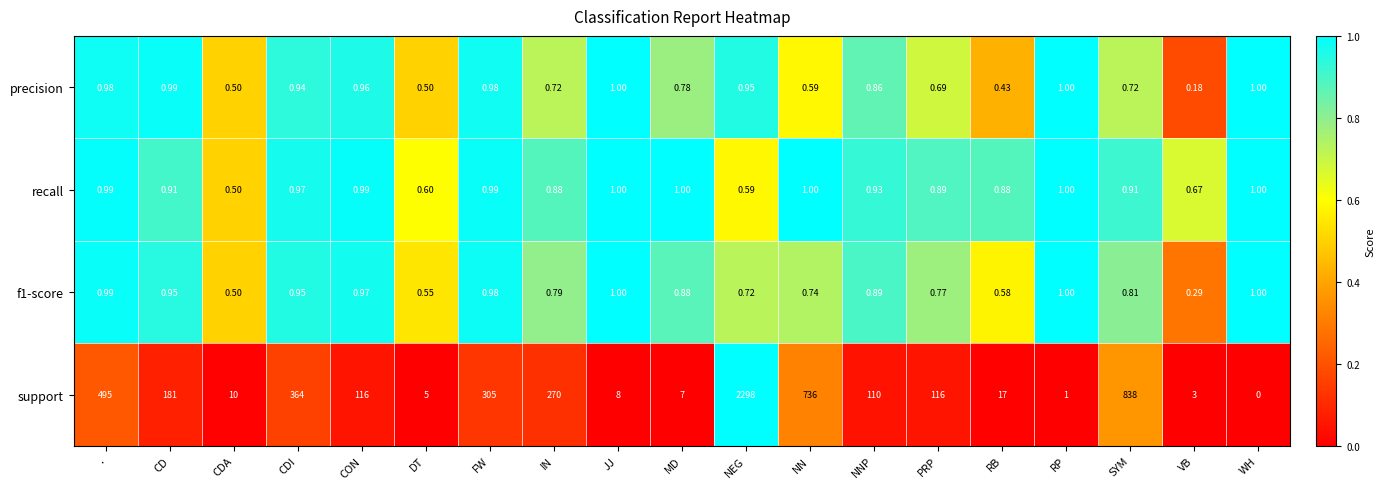

At which category is the sum across all series the highest?

NEG